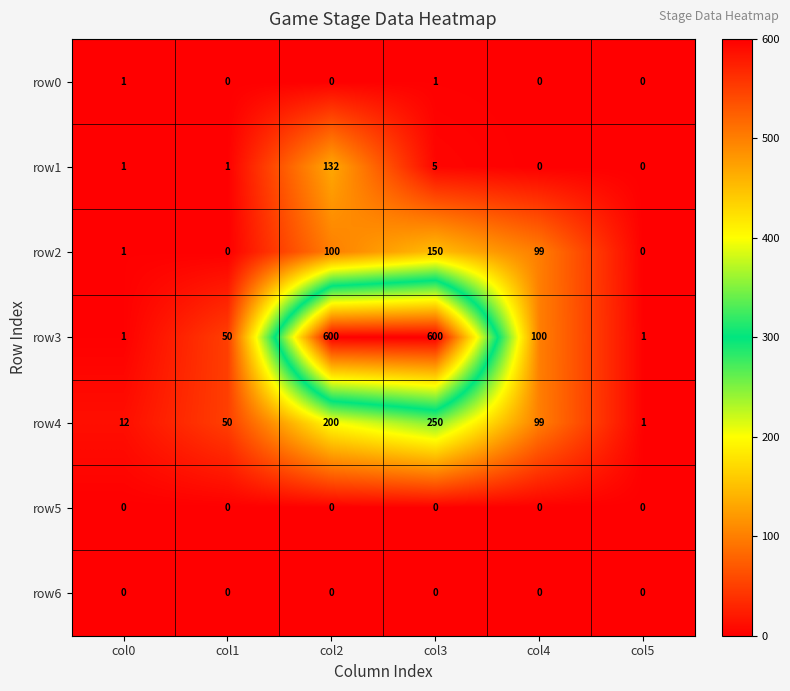

What is the difference between the highest and lowest values at col1?

50